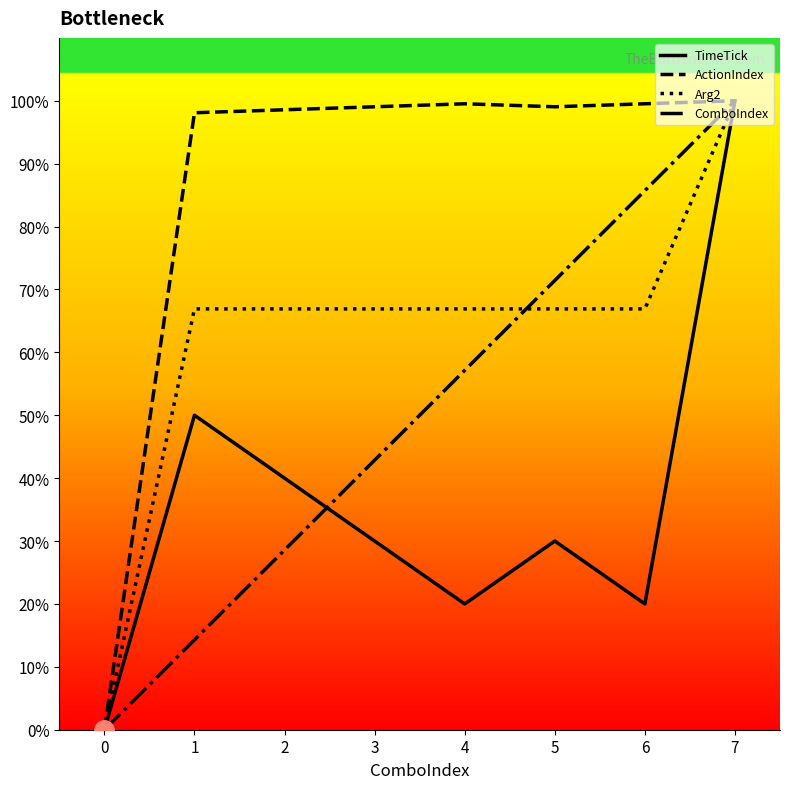

True or false: Arg2 has more than 2 points higher than both neighbors.

False